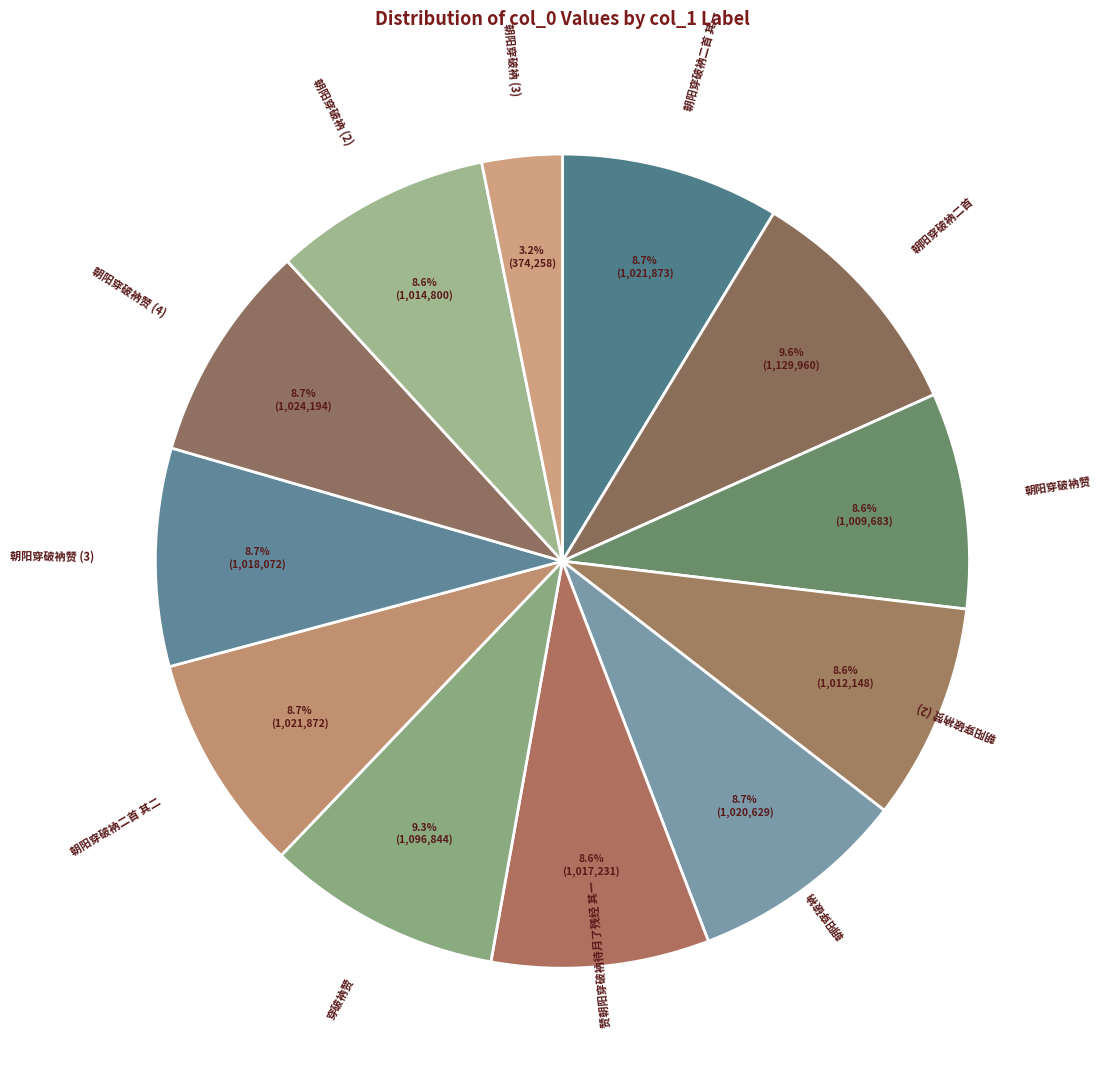

How many slices are in this pie chart?

12